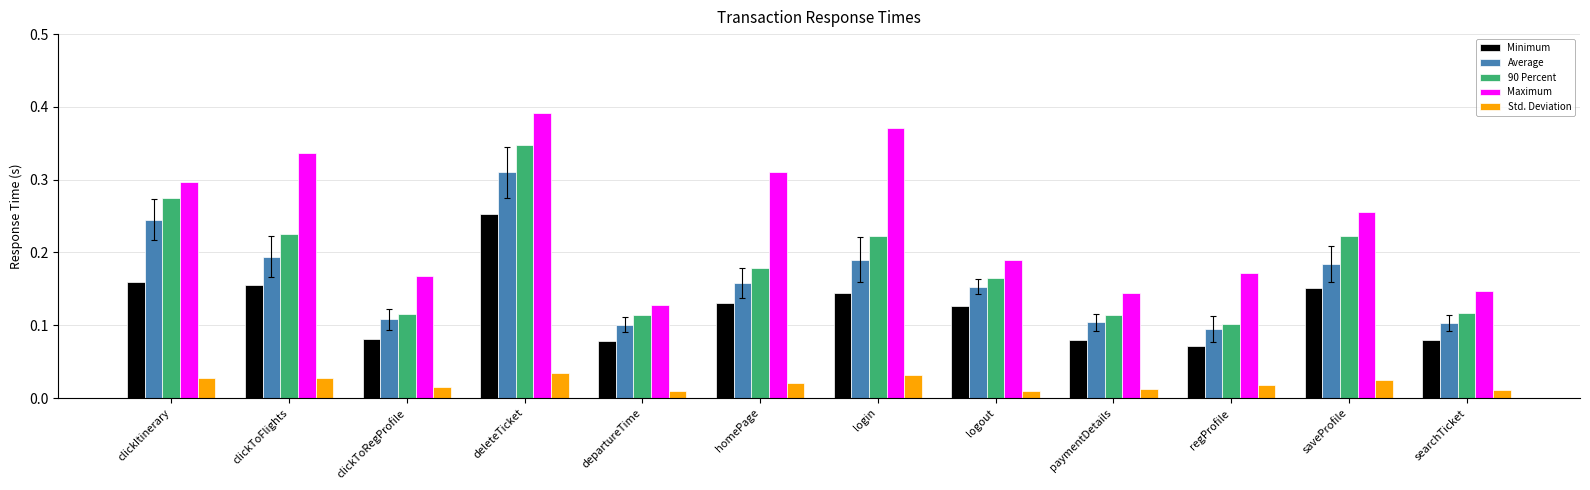

What is the sum of all 90 Percent values?

2.2